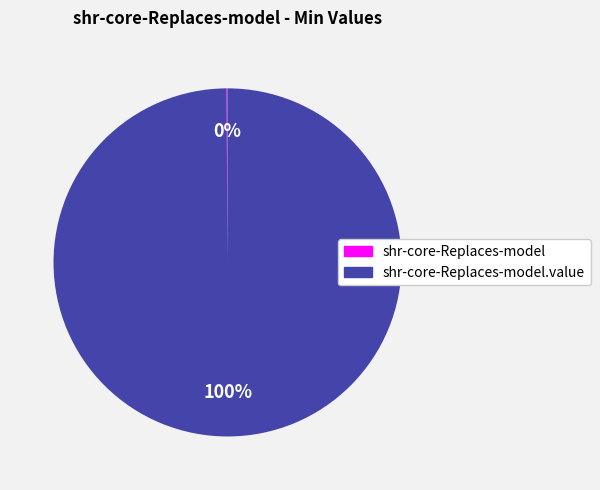

Is there any slice that represents more than half of the pie?

Yes